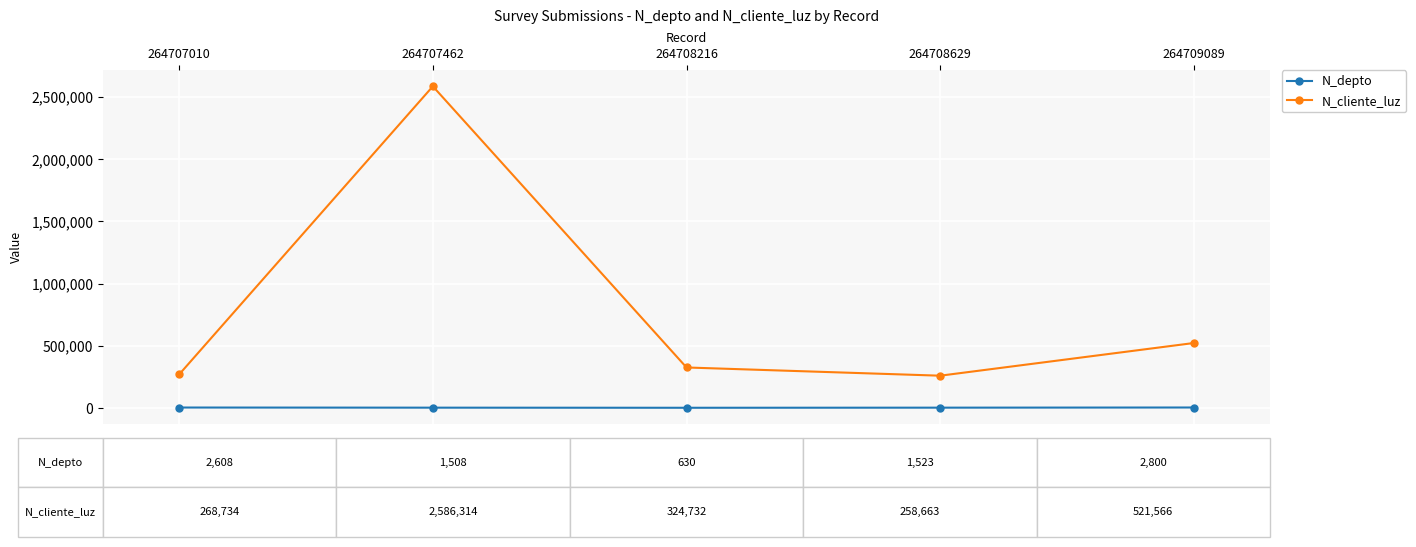

True or false: N_depto has more than 2 points higher than both neighbors.

False